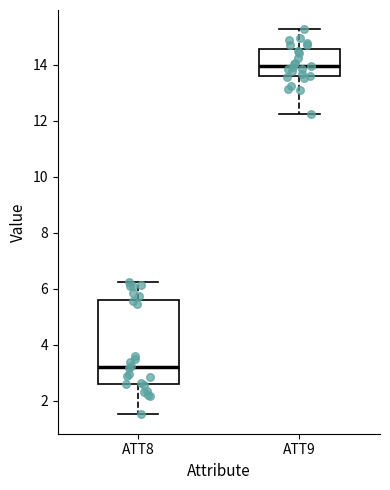

Where does the upper whisker of the box for ATT8 end on the y-axis? The values are not printed on the chart, so give them approximately, as read against the axis.

6.2